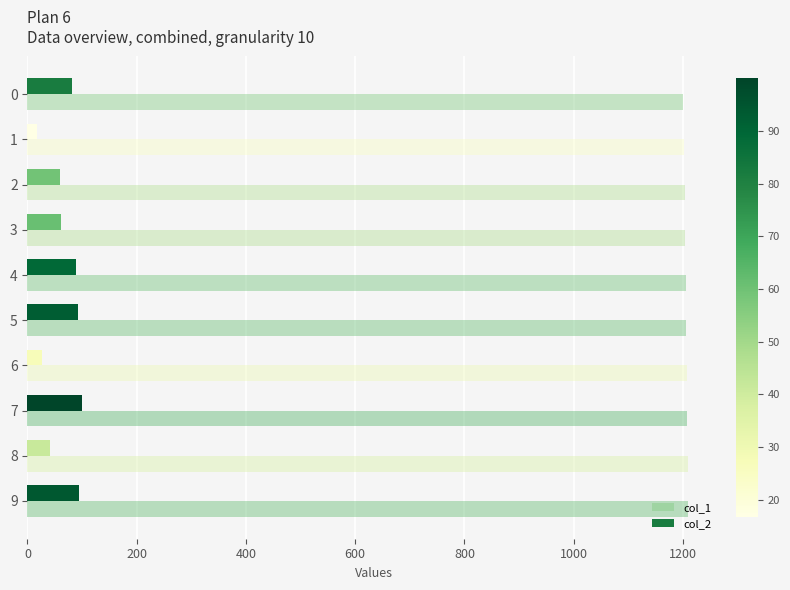

The value of col_1 at 5 is 1957.4. True or false?

False